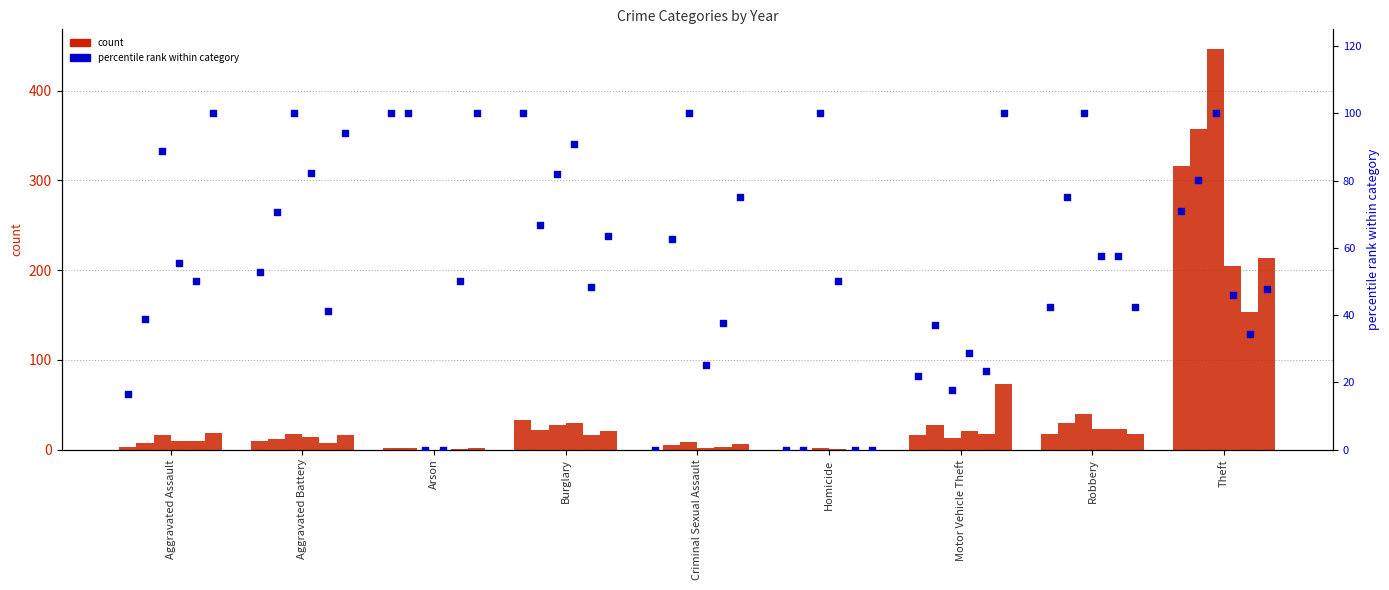

What is the change in value from Arson to Theft?

-29.1